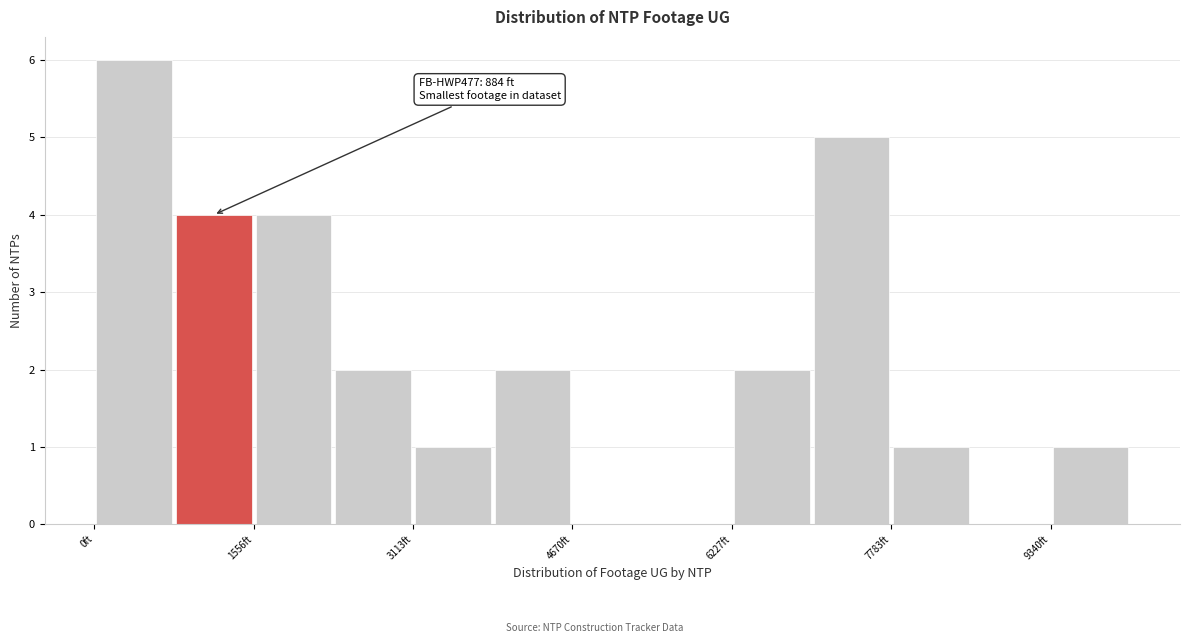

Read against the x-axis, roughly where is the centre of the tallest bar?

400